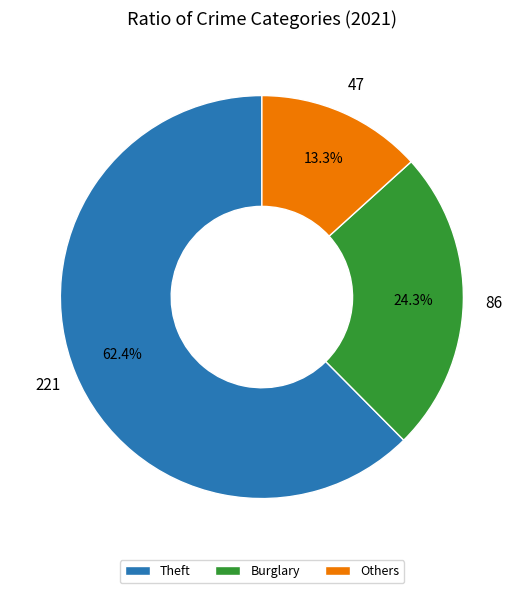

Between Burglary and Others, which is larger?

Burglary